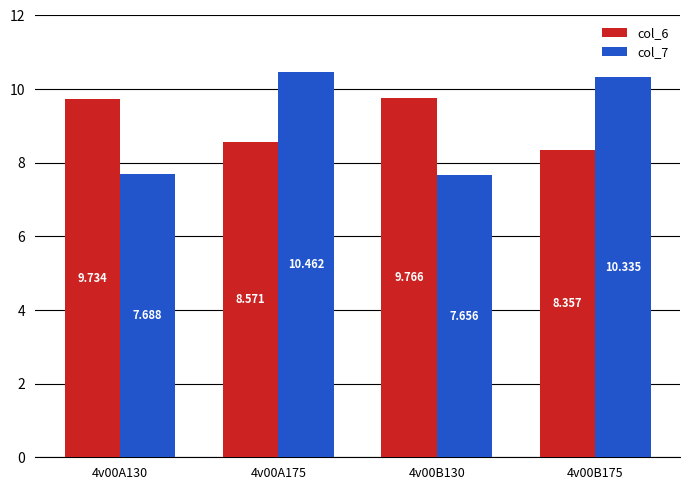

Is the value of col_7 at 4v00A175 greater than the value of col_6 at 4v00B130?

Yes